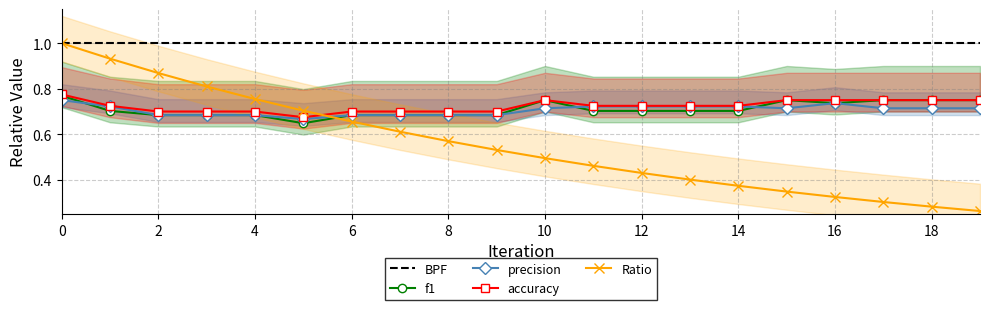

Which series changed the most between 16 and 18?

Ratio